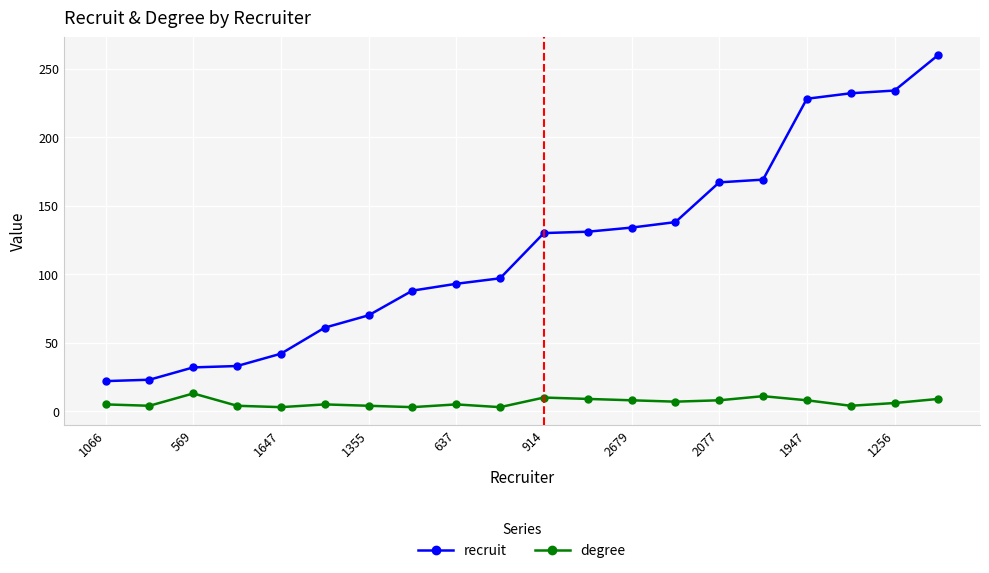

At how many categories does at least one series exceed 142?

6